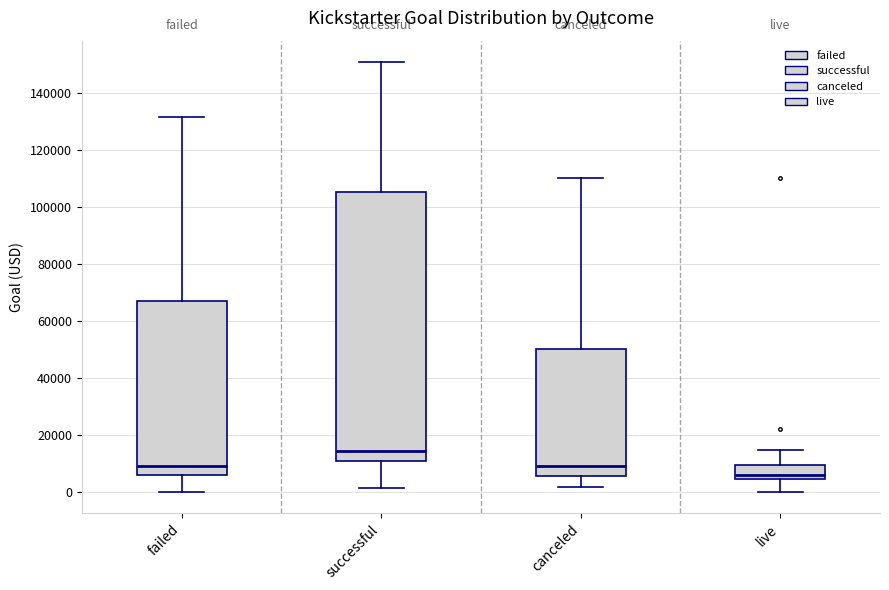

Reading left to right, transcribe this box plot: for each box, give where its median line is, the range the box spans, and where its two whiskers end, as read against the y-axis. The values are not printed on the chart, so give them approximately, as read against the axis.

failed: median 10000, box 6000 to 68000, whiskers 0 to 132000
successful: median 14000, box 10000 to 106000, whiskers 2000 to 150000
canceled: median 10000, box 6000 to 50000, whiskers 2000 to 110000
live: median 6000, box 4000 to 10000, whiskers 0 to 14000